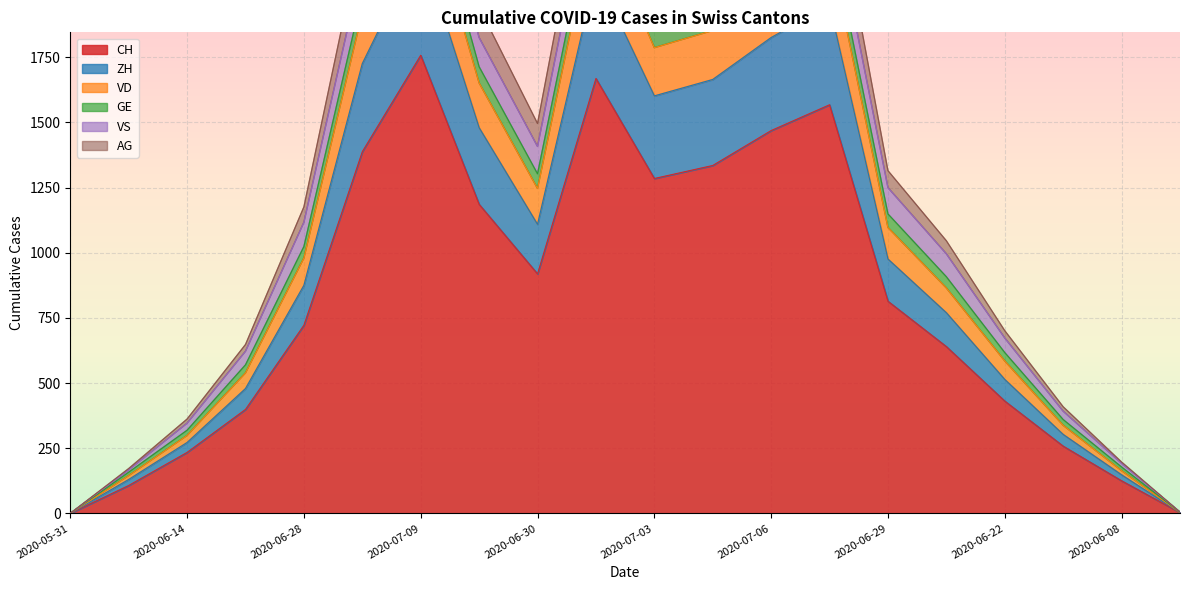

What is the difference between the maximum and minimum values in the VD series?

2654